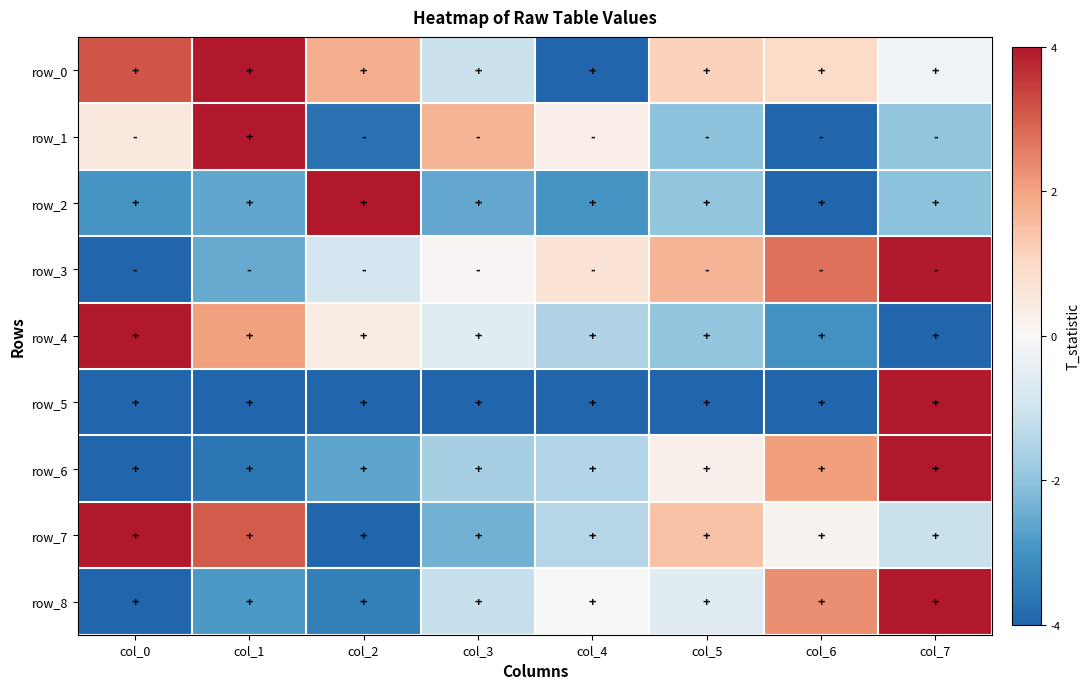

What is the maximum value shown in the chart?

1.0